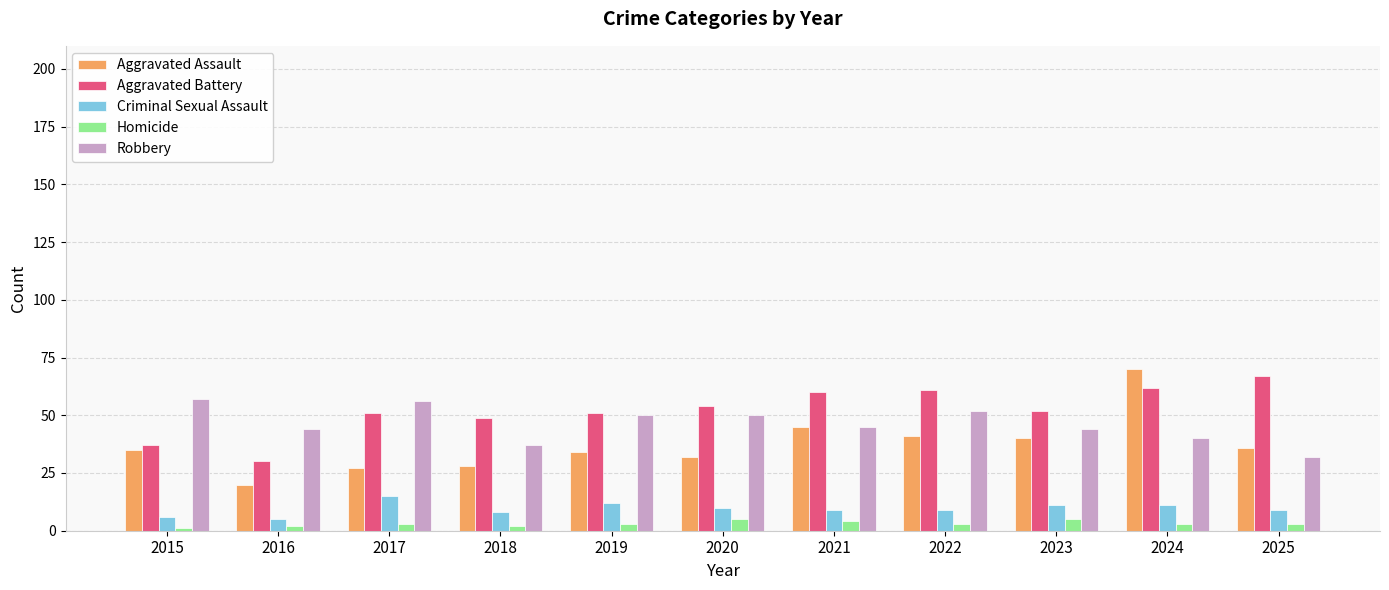

What is the difference between the maximum and minimum values in the Aggravated Battery series?

37